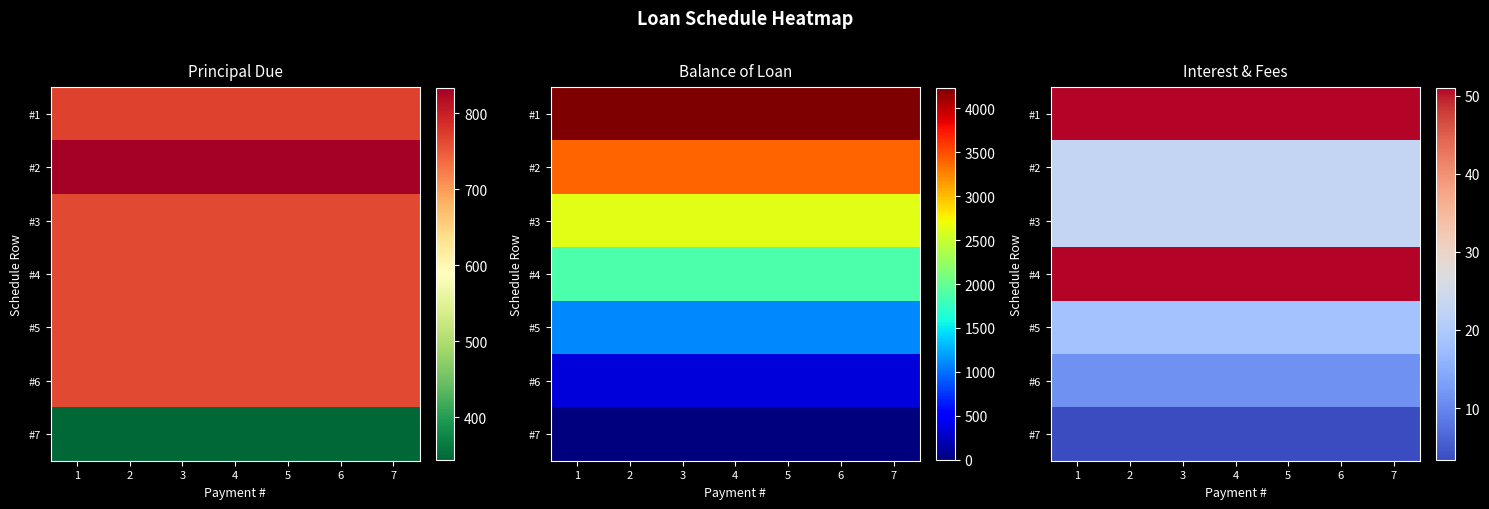

List the labels in order of #2 value, smallest first.

1, 2, 3, 4, 5, 6, 7